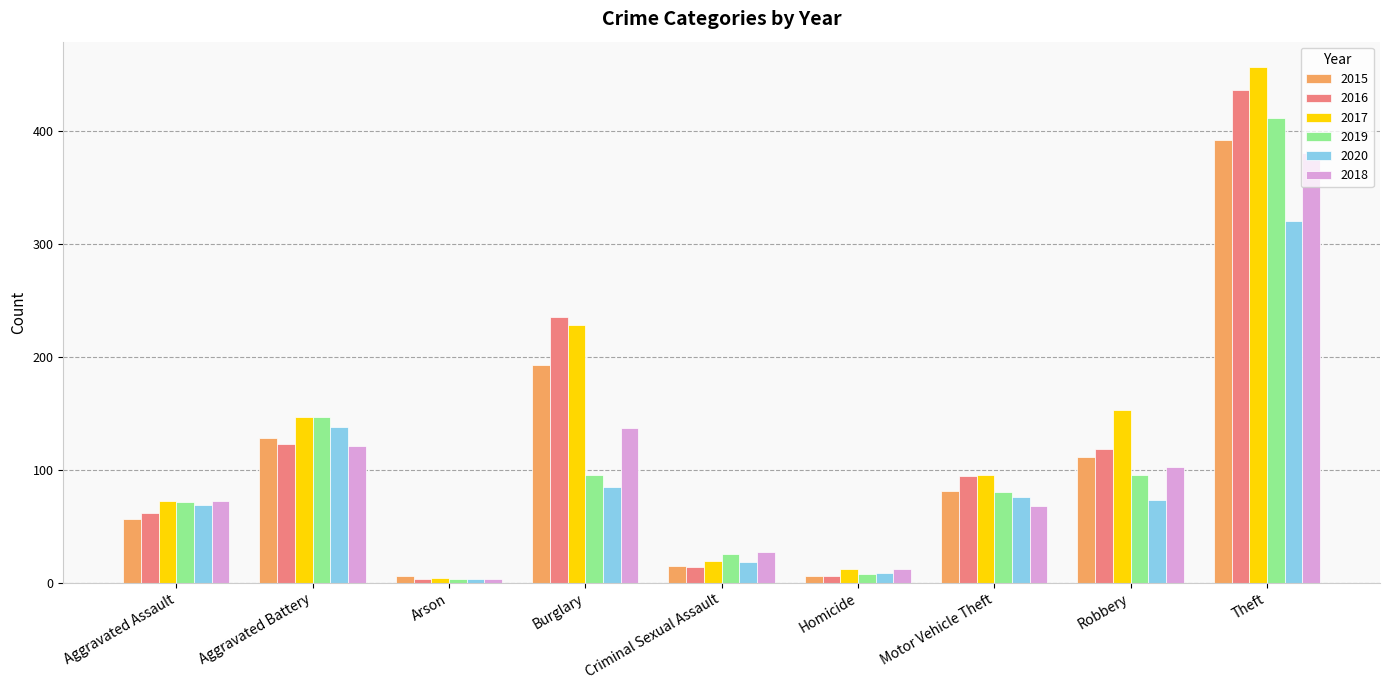

What are all the series names shown in the legend?

2015, 2016, 2017, 2019, 2020, 2018